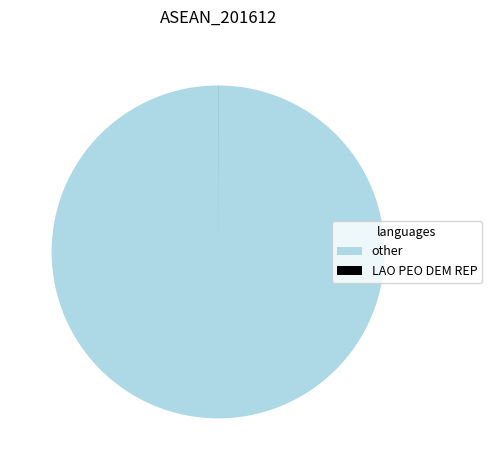

What is the largest slice in the pie chart?

other